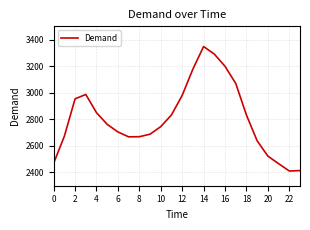

What is the smallest value displayed?

2411